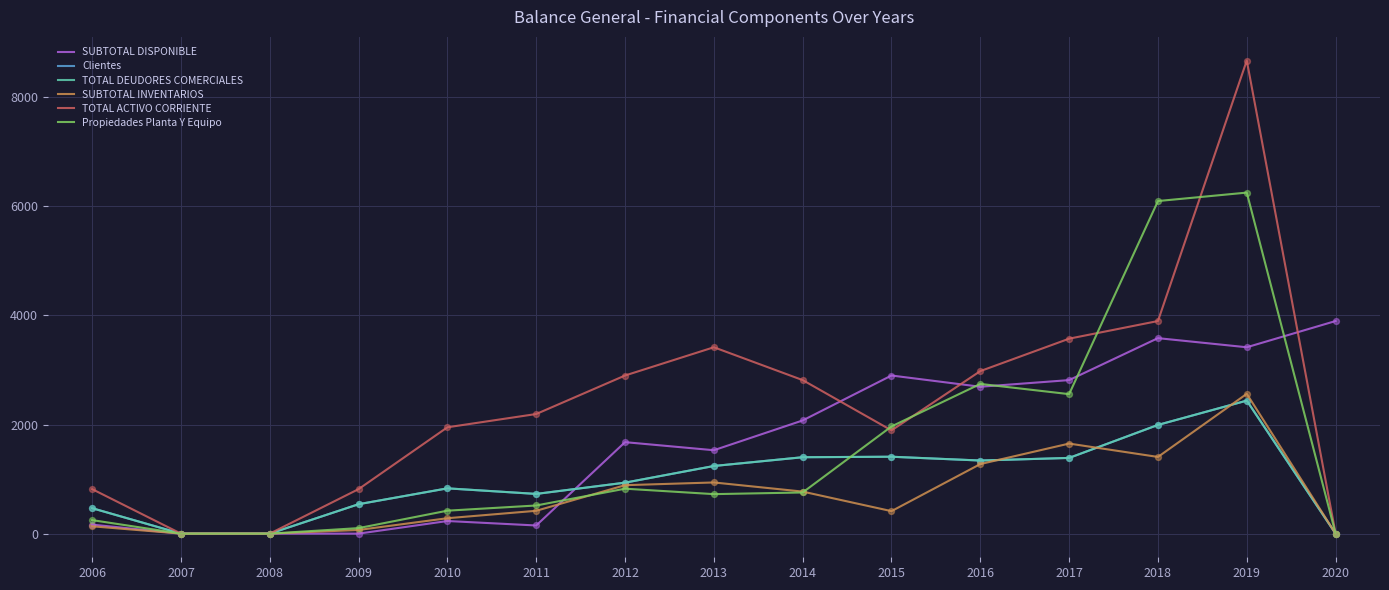

Is the value of TOTAL DEUDORES COMERCIALES at 2013 greater than the value of Propiedades Planta Y Equipo at 2011?

Yes